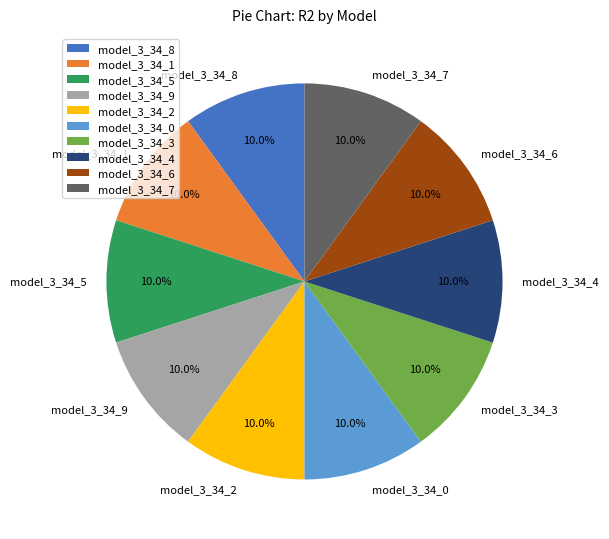

Combined, do model_3_34_2 and model_3_34_4 account for over 50%?

No